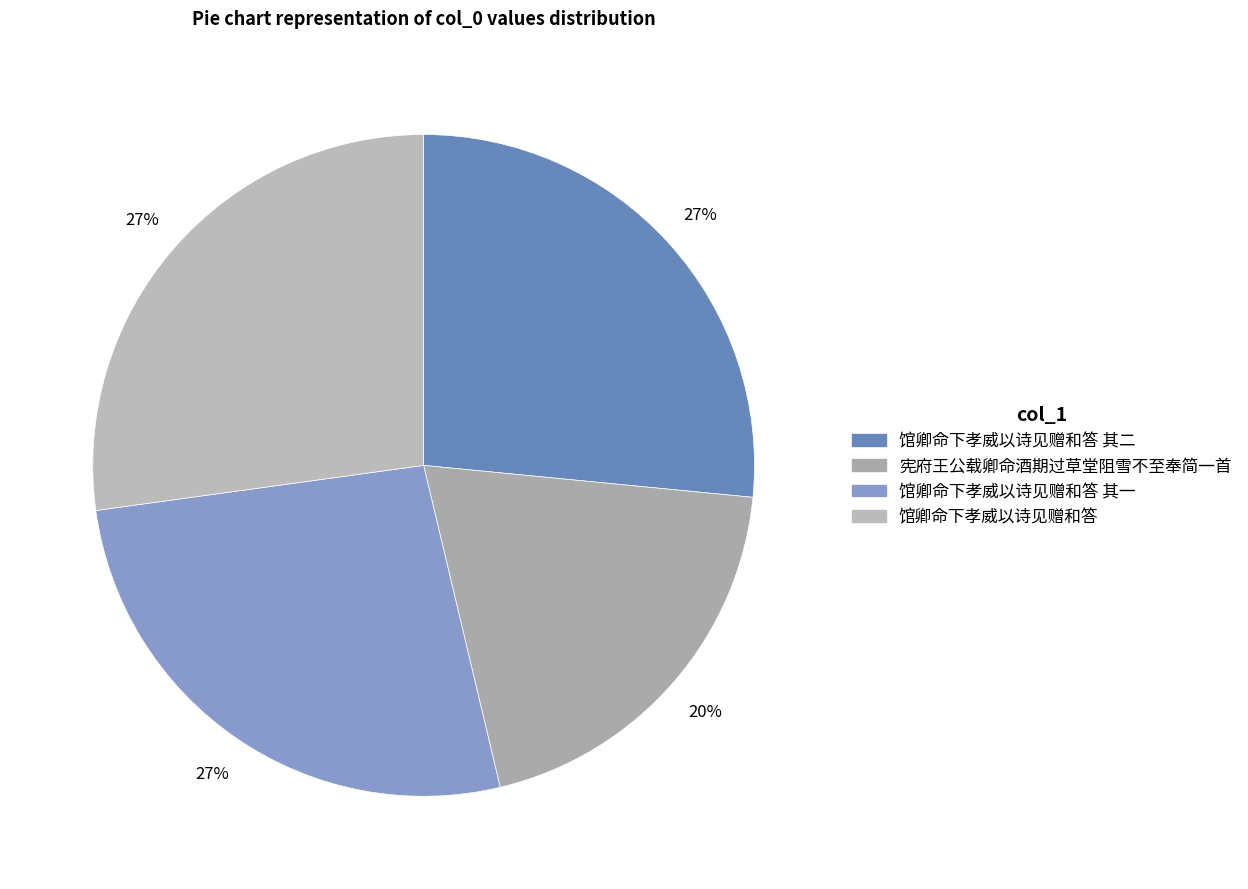

How many slices are in this pie chart?

4